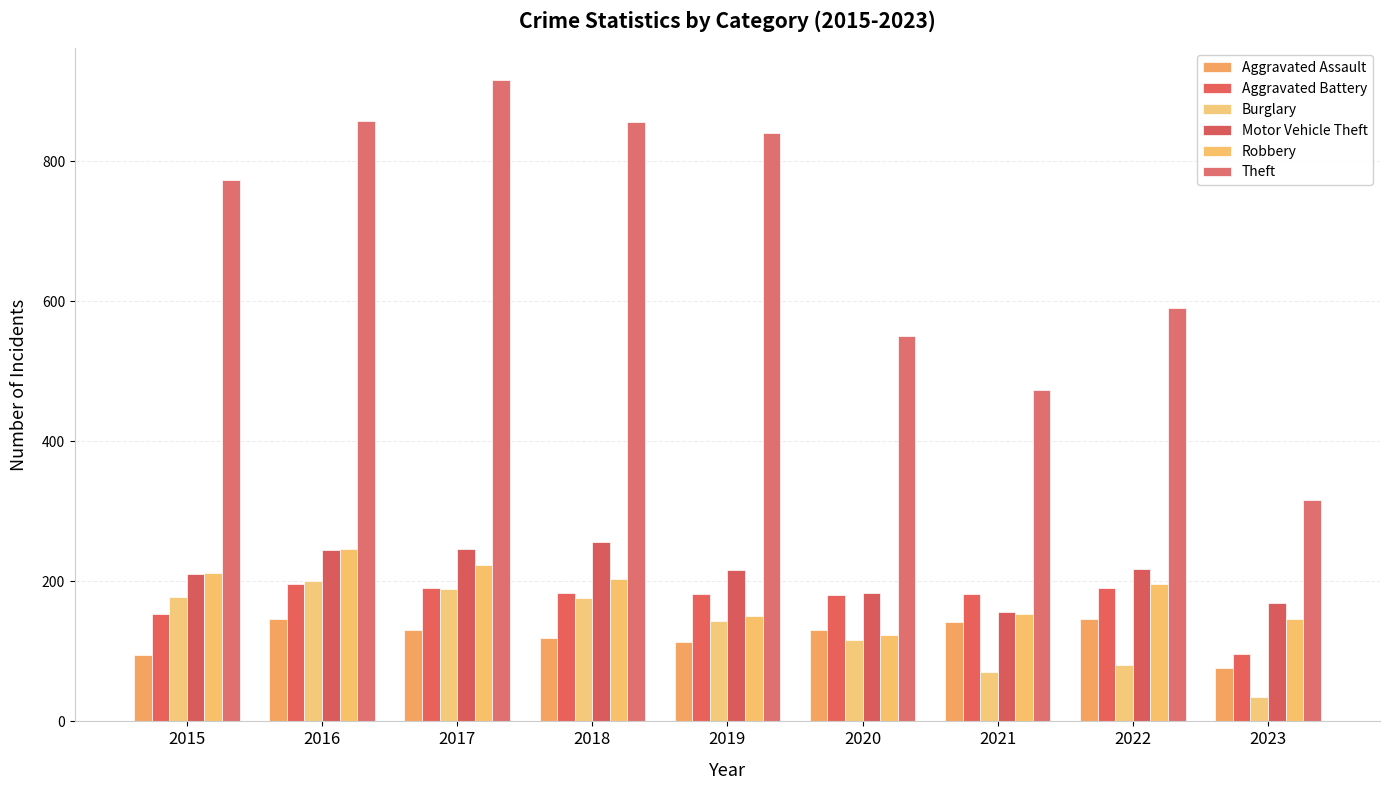

Rank the series at 2018 from lowest to highest value.

Aggravated Assault, Burglary, Aggravated Battery, Robbery, Motor Vehicle Theft, Theft